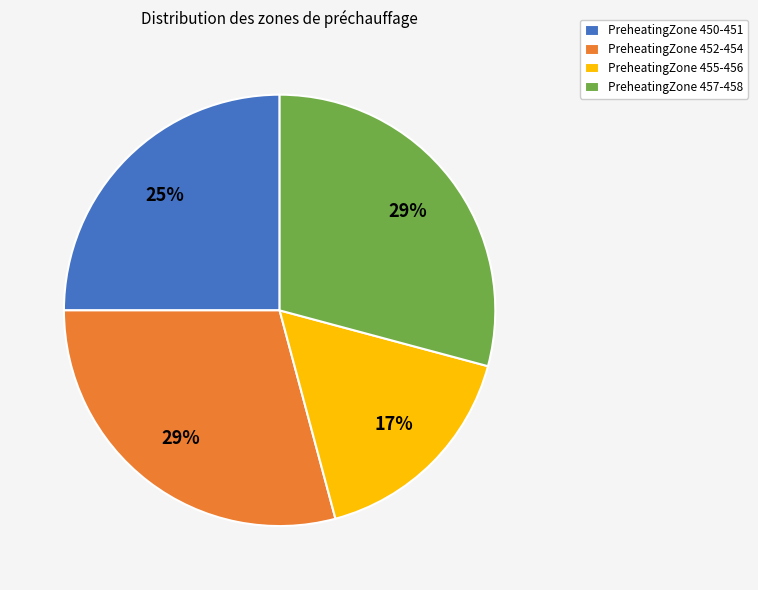

The PreheatingZone 450-451 slice represents 25% of the pie. True or false?

True